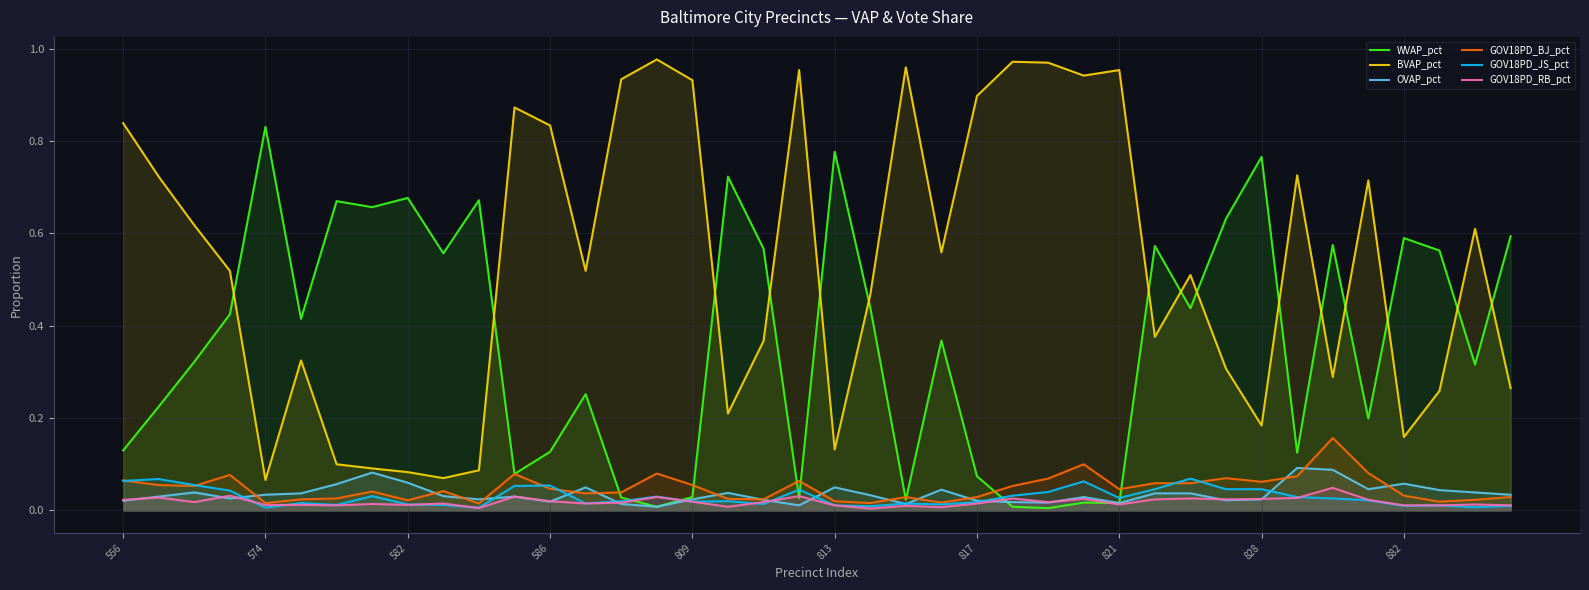

What is the difference between the maximum and second lowest values in the BVAP_pct series?

0.9